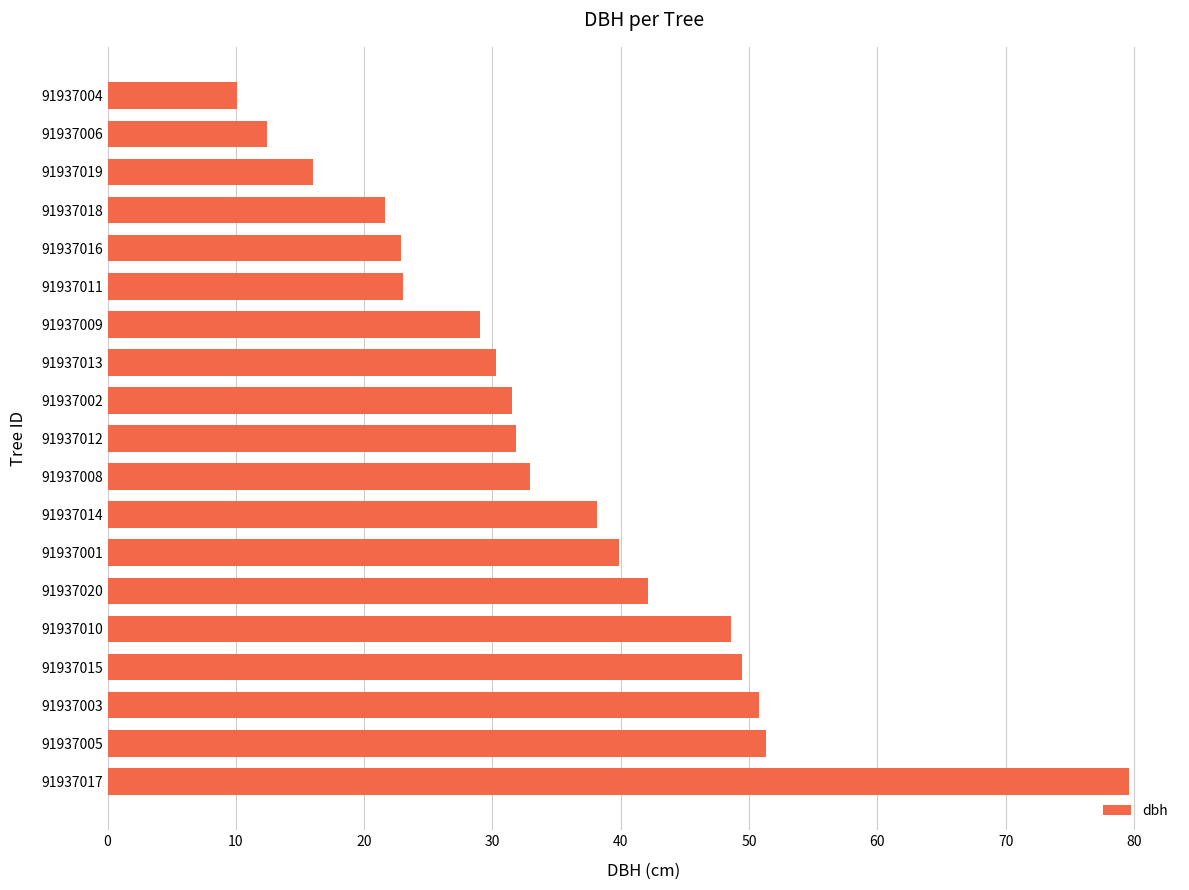

What is the smallest value displayed?

10.1